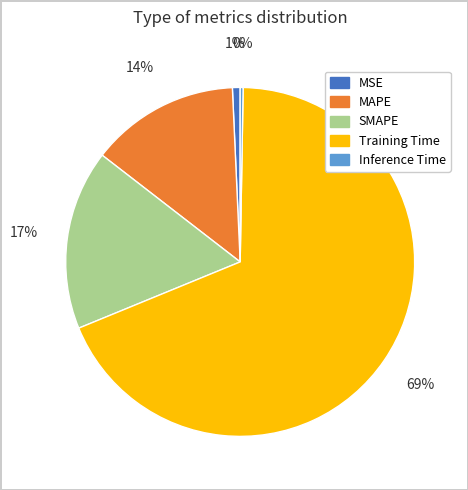

To the nearest percent, what portion does SMAPE represent?

17%